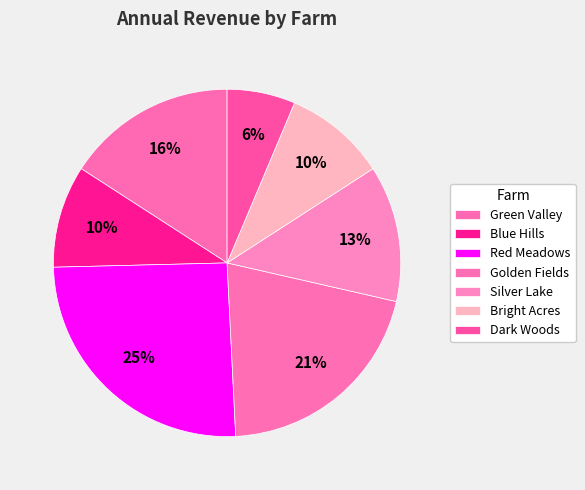

Is there any slice that represents more than half of the pie?

No